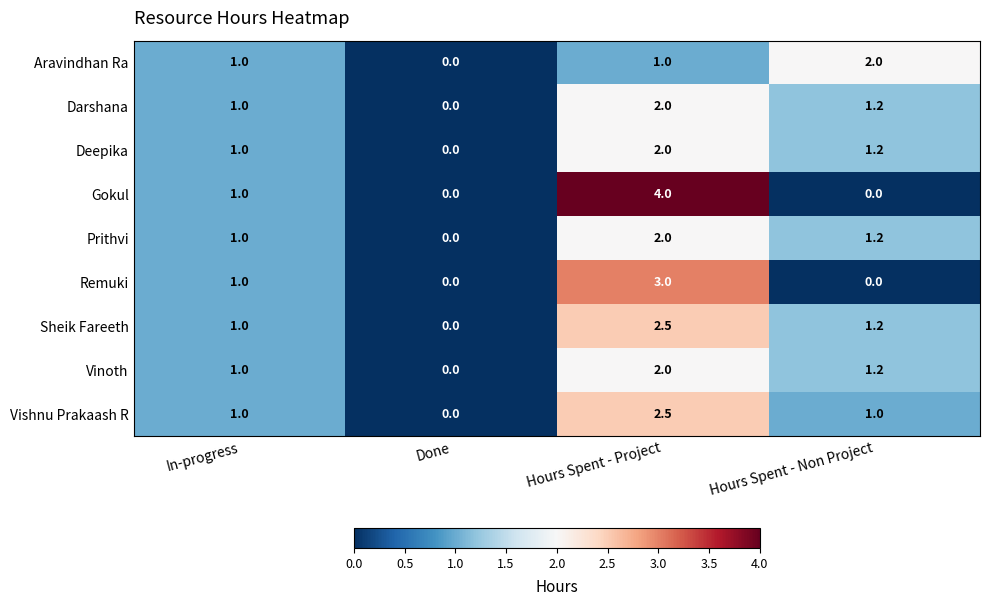

What is the sum of all Aravindhan Ra values?

4.0